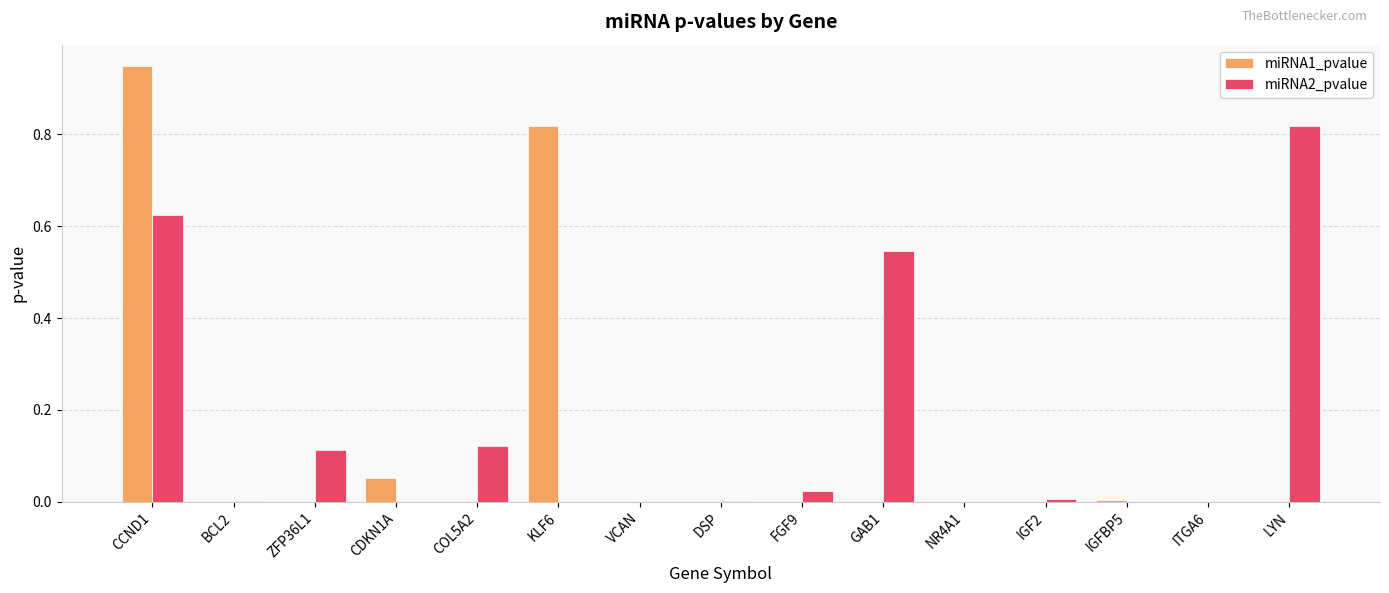

Does the chart contain stacked bars?

No